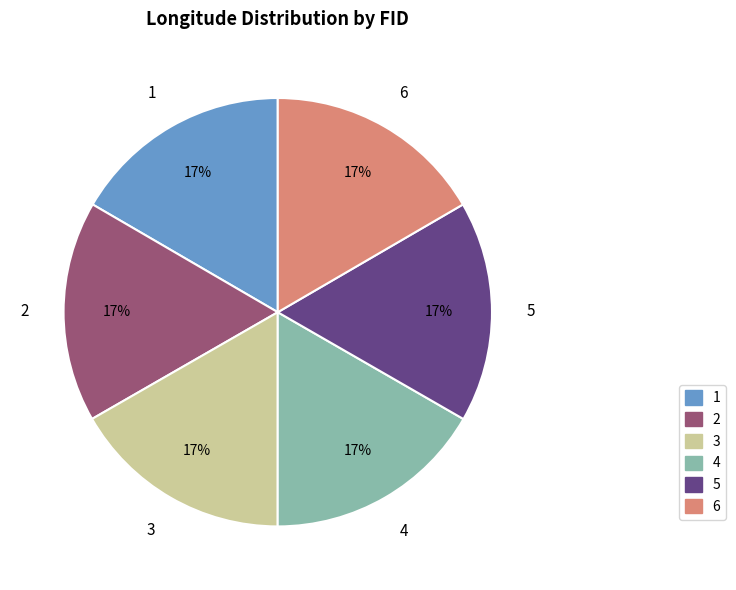

Is there a majority slice in this chart?

No